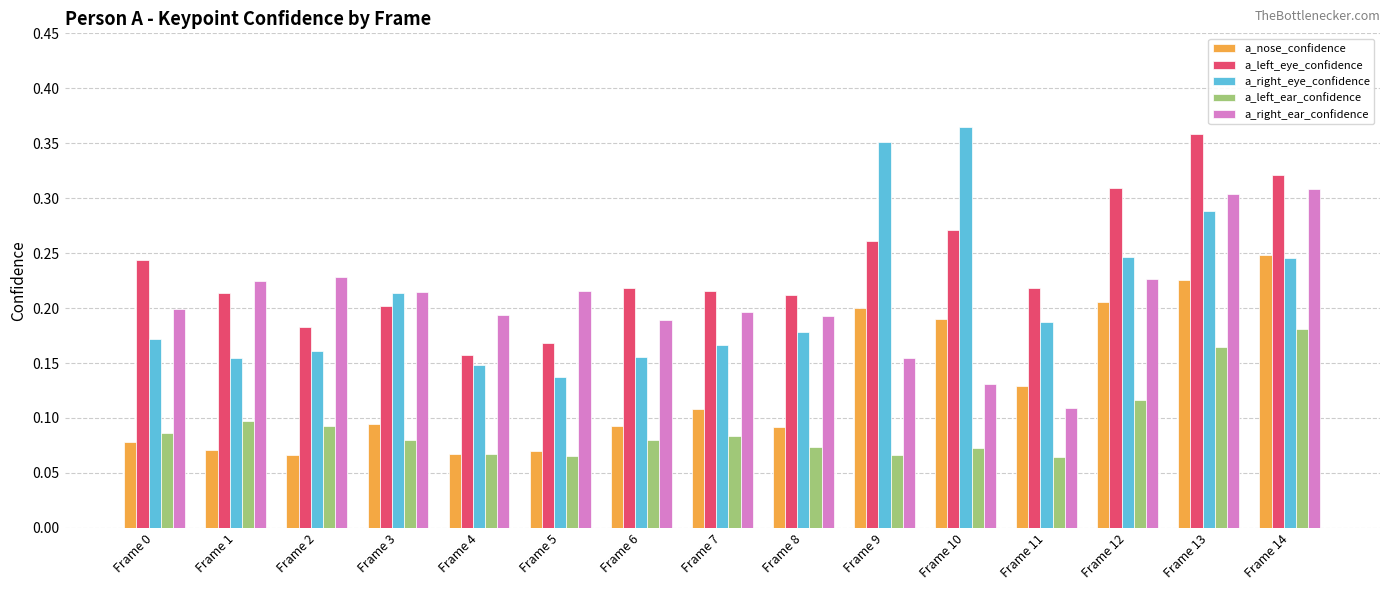

How many bars are there in each group?

5